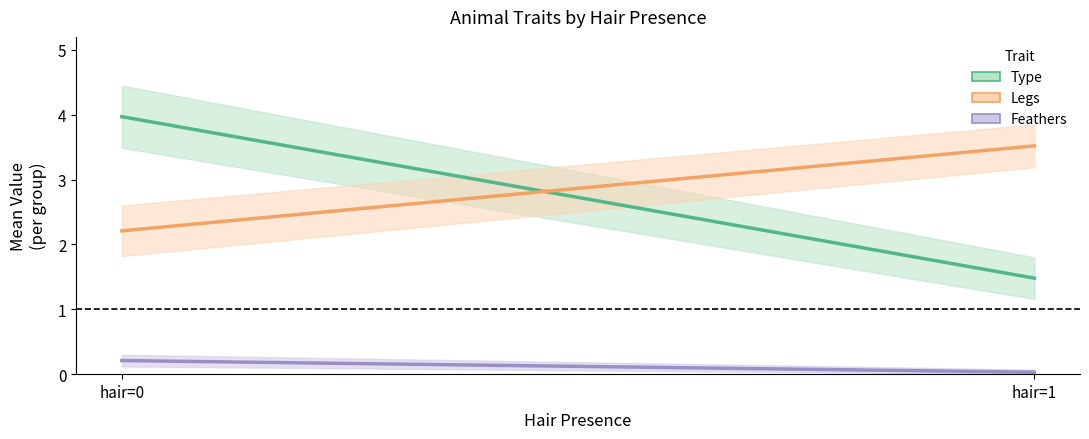

Reading left to right, list all the values displayed in this chart.

Type (mean): 4.0	1.5
Legs (mean): 2.2	3.5
Feathers (mean): 0.2	0.0